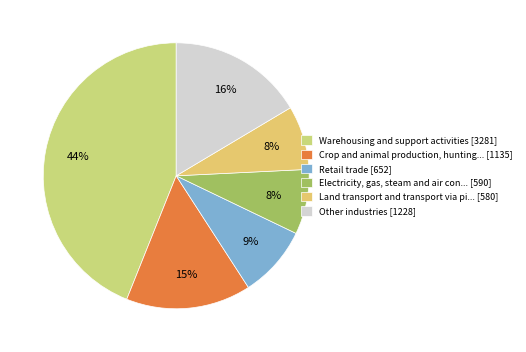

What is the largest slice in the pie chart?

Warehousing and support activities [3281]